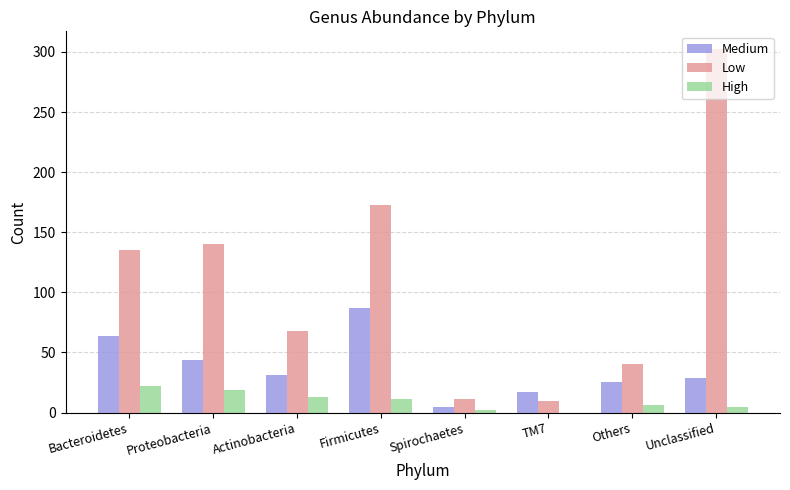

What is the sum of the Medium values at Proteobacteria and Actinobacteria?

75